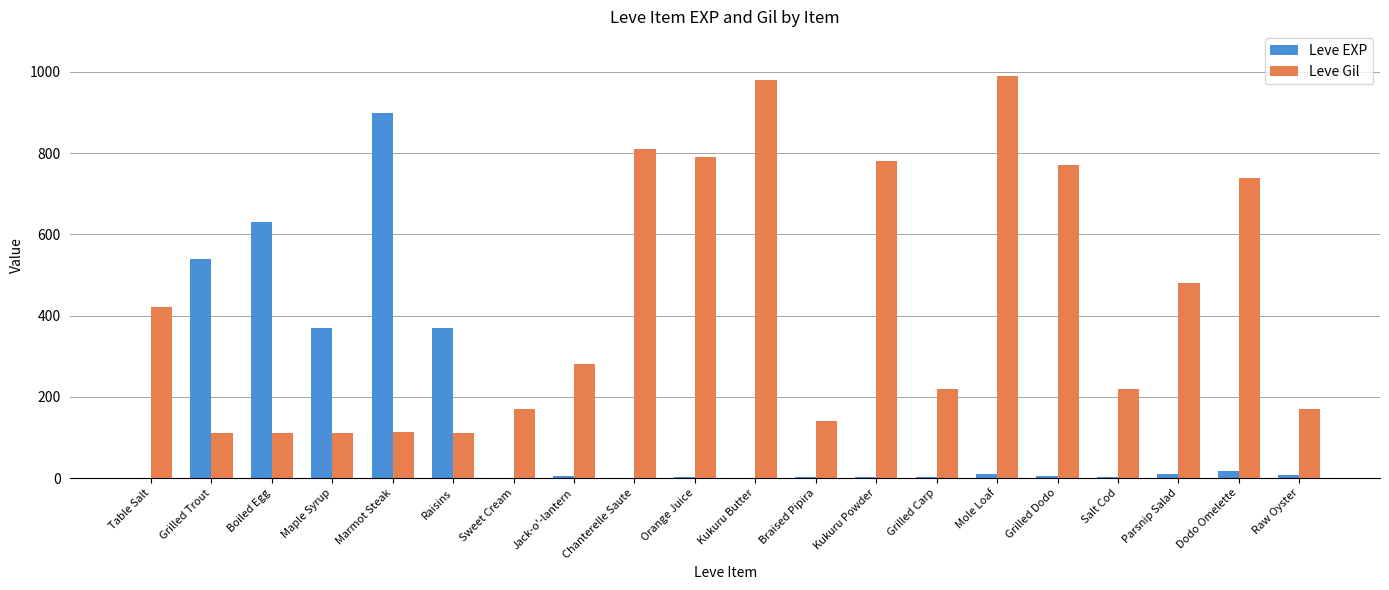

How many groups of bars are there?

20